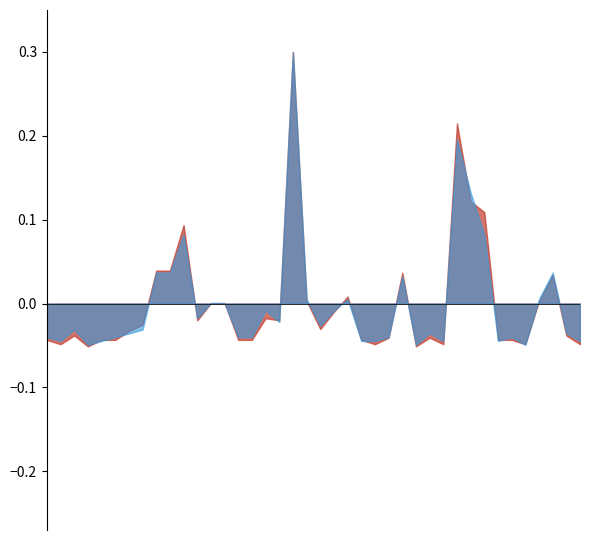

Between 8 and 12, which is larger?

8